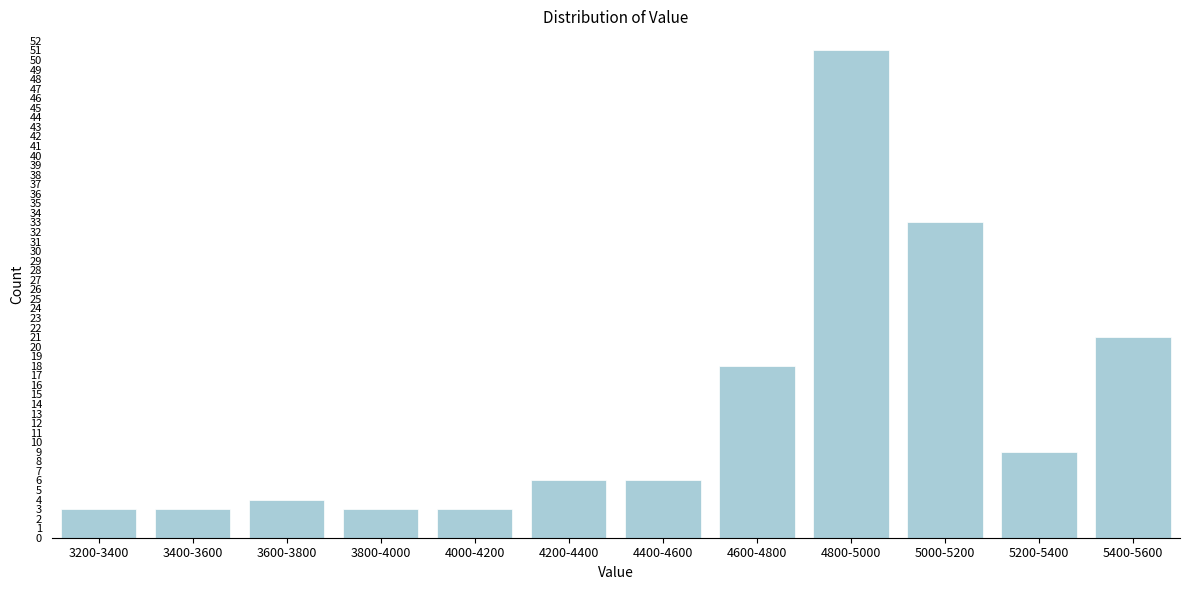

Reading left to right, extract all data points from this chart.

3	3	4	3	3	6	6	18	51	33	9	21